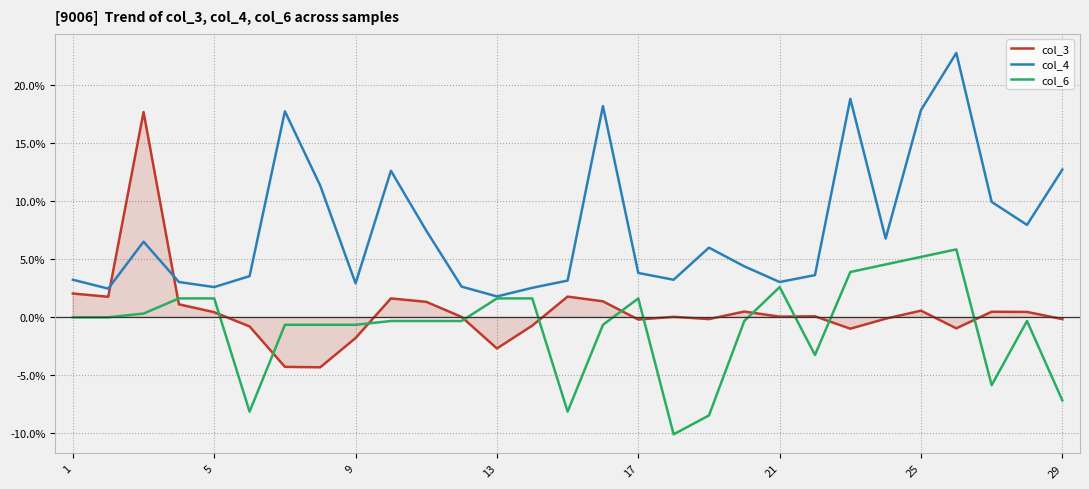

Rank the series by their average value, from highest to lowest.

col_4, col_3, col_6